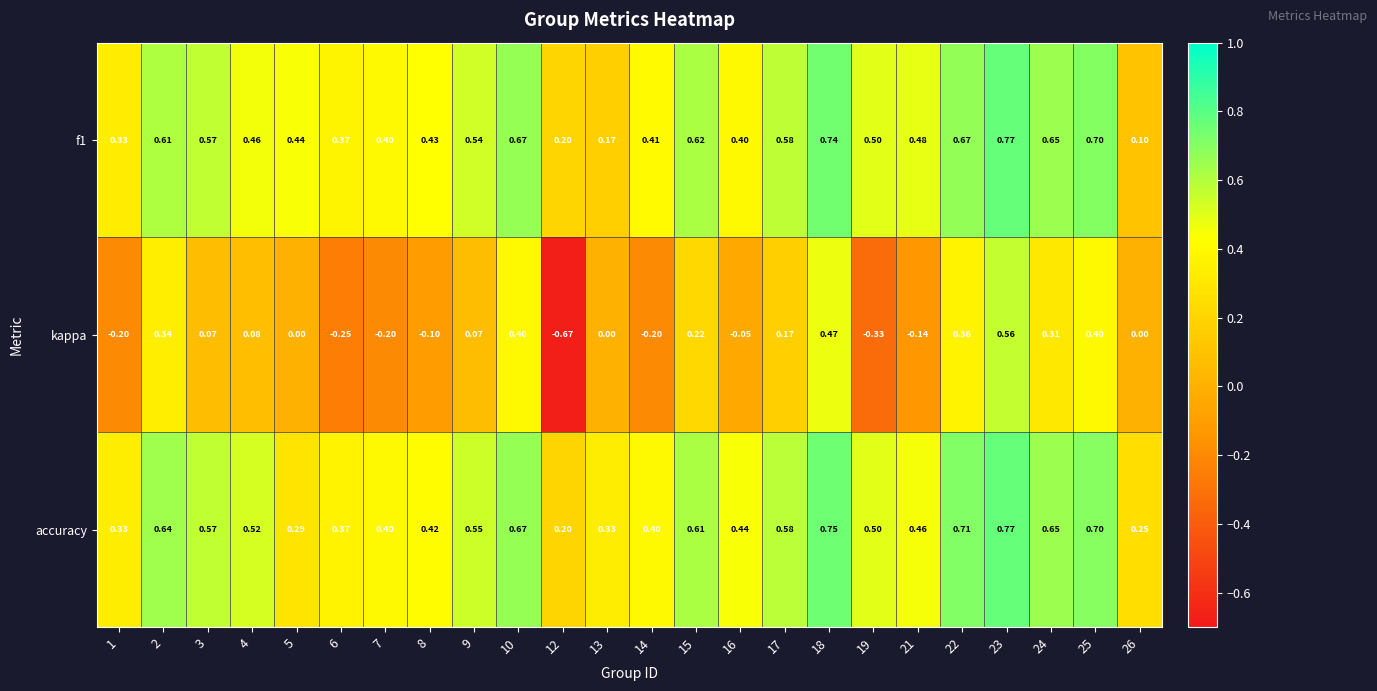

Which series changed the most between 8 and 10?

kappa